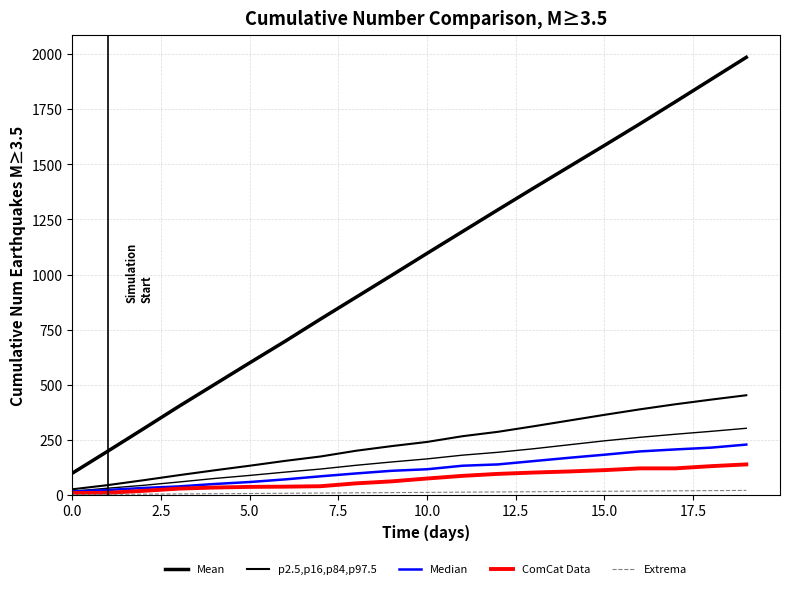

What is the value of the Median point at the 8th from the left?

84